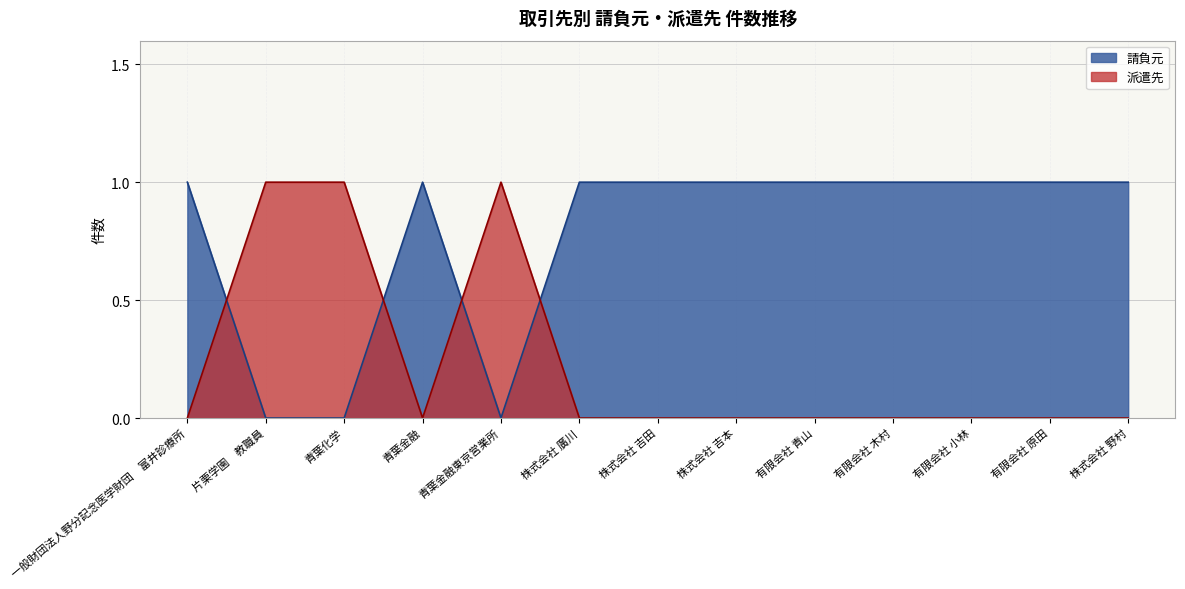

Reading left to right, transcribe all the data shown in this chart.

一般財団法人野分記念医学財団　富井診療所=1	片栗学園　教職員=0	青葉化学=0	青葉金融=1	青葉金融東京営業所=0	株式会社 廣川=1	株式会社 吉田=1	株式会社 吉本=1	有限会社 青山=1	有限会社 木村=1	有限会社 小林=1	有限会社 原田=1	株式会社 野村=1